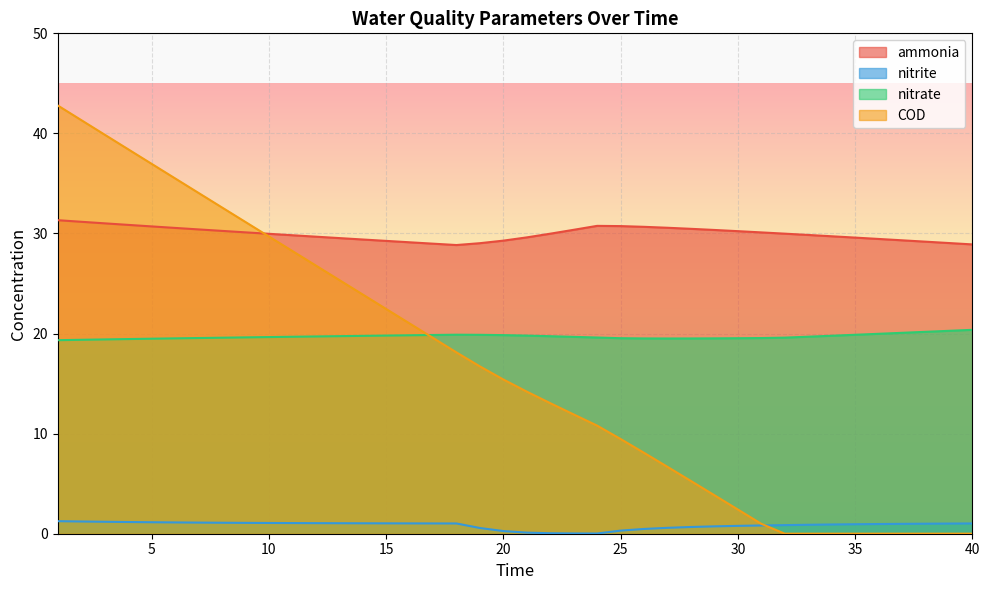

Reading right to left, transcribe all the data shown in this chart.

ammonia: 40=28.9	39=29.0	38=29.2	37=29.3	36=29.5	35=29.6	34=29.7	33=29.9	32=30.0	31=30.1	30=30.2	29=30.4	28=30.5	27=30.6	26=30.7	25=30.7	24=30.8	23=30.4	22=30.0	21=29.6	20=29.3	19=29.0	18=28.8	17=29.0	16=29.1	15=29.3	14=29.4	13=29.5	12=29.7	11=29.8	10=30.0	9=30.1	8=30.3	7=30.4	6=30.6	5=30.7	4=30.9	3=31.0	2=31.2	1=31.3
nitrite: 40=1.0	39=1.0	38=1.0	37=1.0	36=1.0	35=0.9	34=0.9	33=0.9	32=0.9	31=0.8	30=0.8	29=0.7	28=0.7	27=0.6	26=0.5	25=0.3	24=0.0	23=0.0	22=0.0	21=0.1	20=0.3	19=0.6	18=1.0	17=1.0	16=1.0	15=1.0	14=1.0	13=1.0	12=1.1	11=1.1	10=1.1	9=1.1	8=1.1	7=1.1	6=1.1	5=1.1	4=1.2	3=1.2	2=1.2	1=1.3
nitrate: 40=20.4	39=20.3	38=20.2	37=20.1	36=20.0	35=19.9	34=19.8	33=19.7	32=19.6	31=19.6	30=19.5	29=19.5	28=19.5	27=19.5	26=19.5	25=19.5	24=19.6	23=19.7	22=19.7	21=19.8	20=19.8	19=19.9	18=19.9	17=19.9	16=19.8	15=19.8	14=19.8	13=19.7	12=19.7	11=19.7	10=19.7	9=19.6	8=19.6	7=19.6	6=19.5	5=19.5	4=19.5	3=19.4	2=19.4	1=19.3
COD: 40=0.0	39=0.0	38=0.0	37=0.0	36=0.0	35=0.0	34=0.0	33=0.0	32=0.0	31=1.0	30=2.4	29=3.8	28=5.3	27=6.7	26=8.1	25=9.5	24=10.8	23=11.9	22=13.0	21=14.2	20=15.4	19=16.7	18=18.1	17=19.6	16=21.0	15=22.5	14=23.9	13=25.4	12=26.8	11=28.3	10=29.7	9=31.2	8=32.6	7=34.1	6=35.5	5=37.0	4=38.4	3=39.9	2=41.3	1=42.8